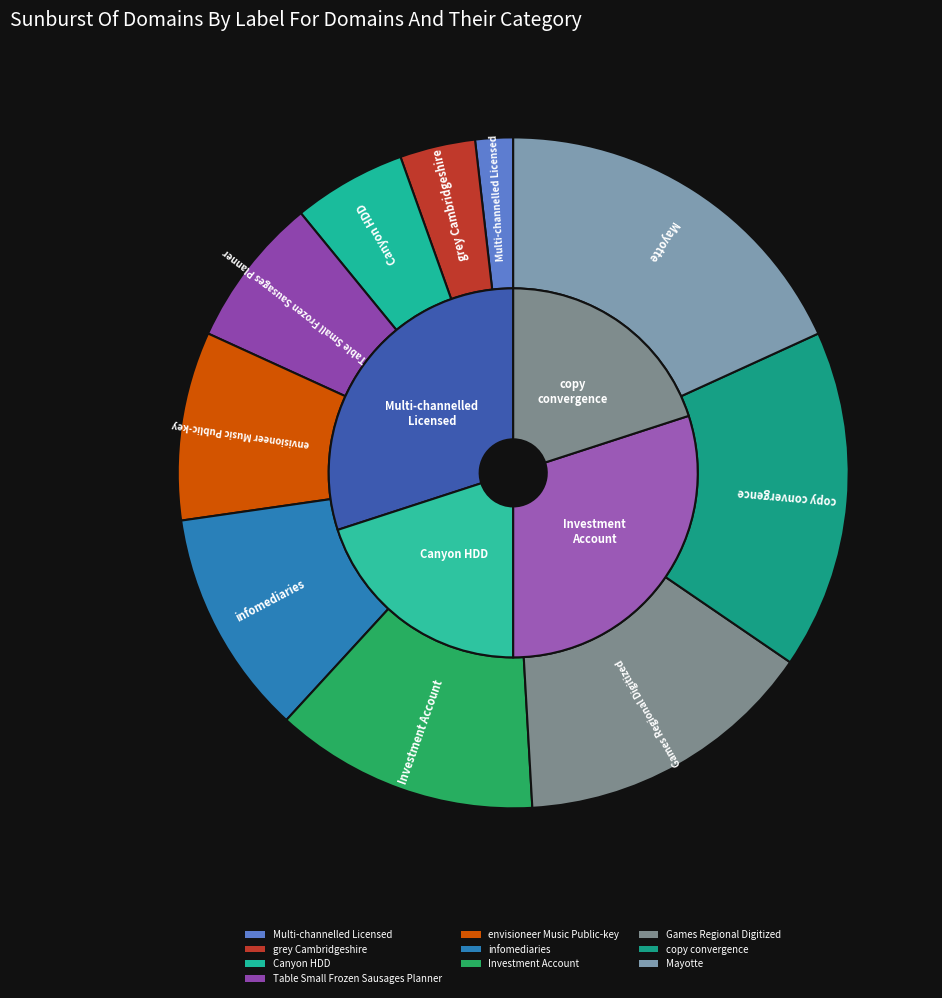

The Investment Account slice represents 4% of the pie. True or false?

False